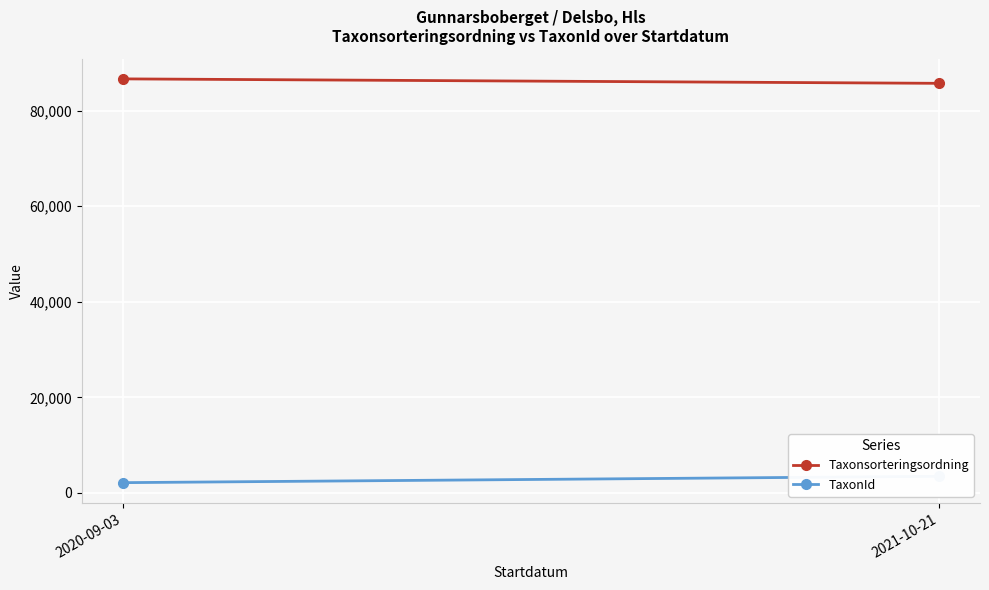

What is the label of the 2nd point from the left?

2021-10-21